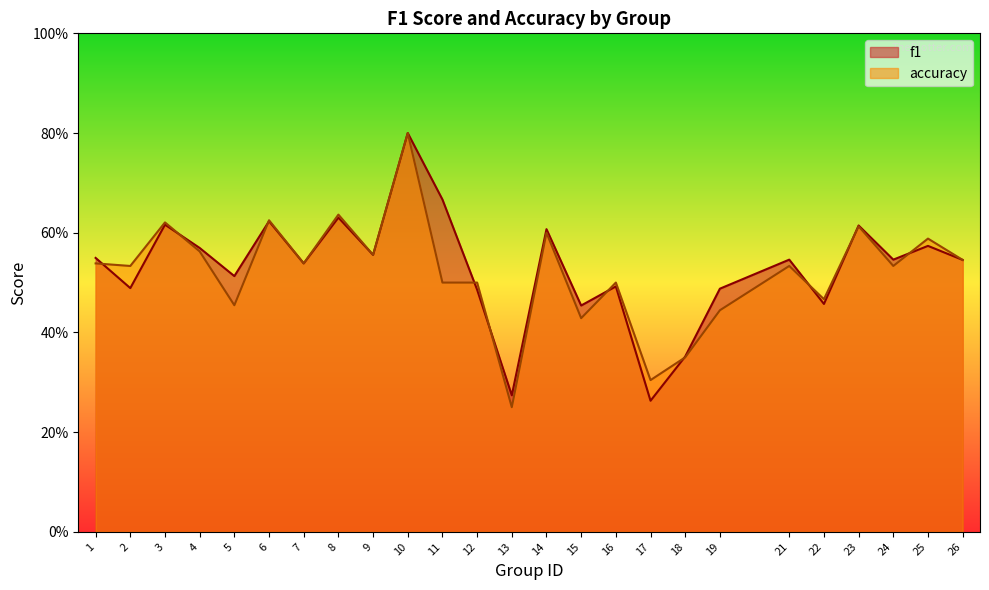

How many lines are shown in the chart?

2